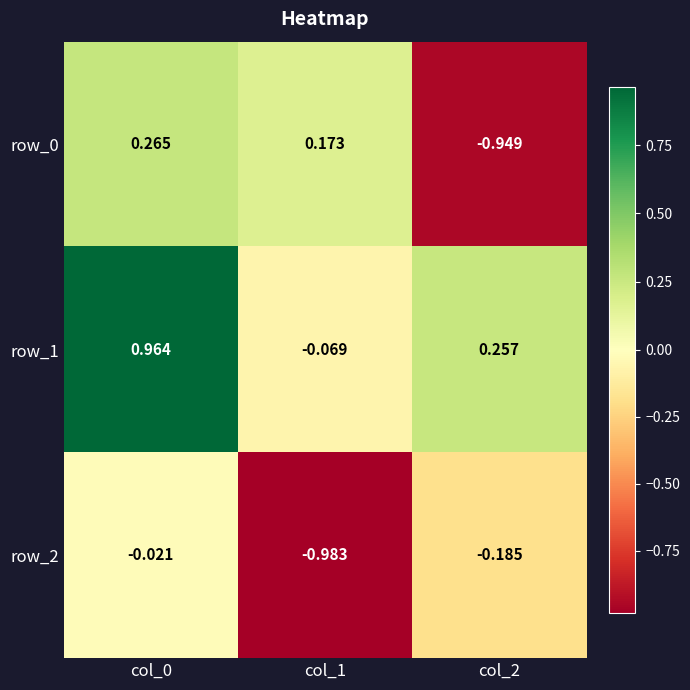

Is the value of row_0 at col_0 greater than the value of row_1 at col_1?

Yes